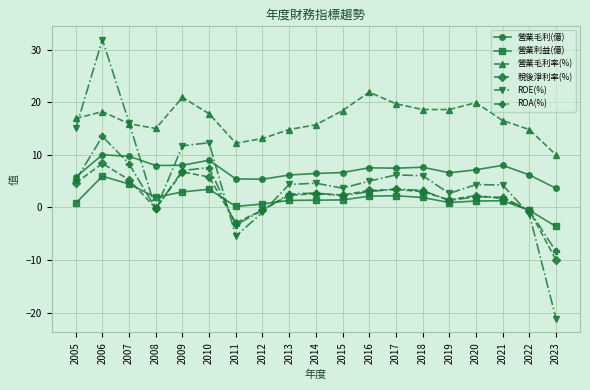

Where does the ROA(%) series first go above 2?

2005